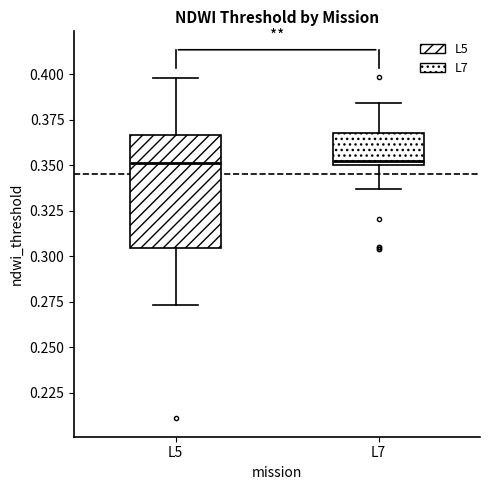

Which box is the tallest, from its lower edge to its upper edge?

L5